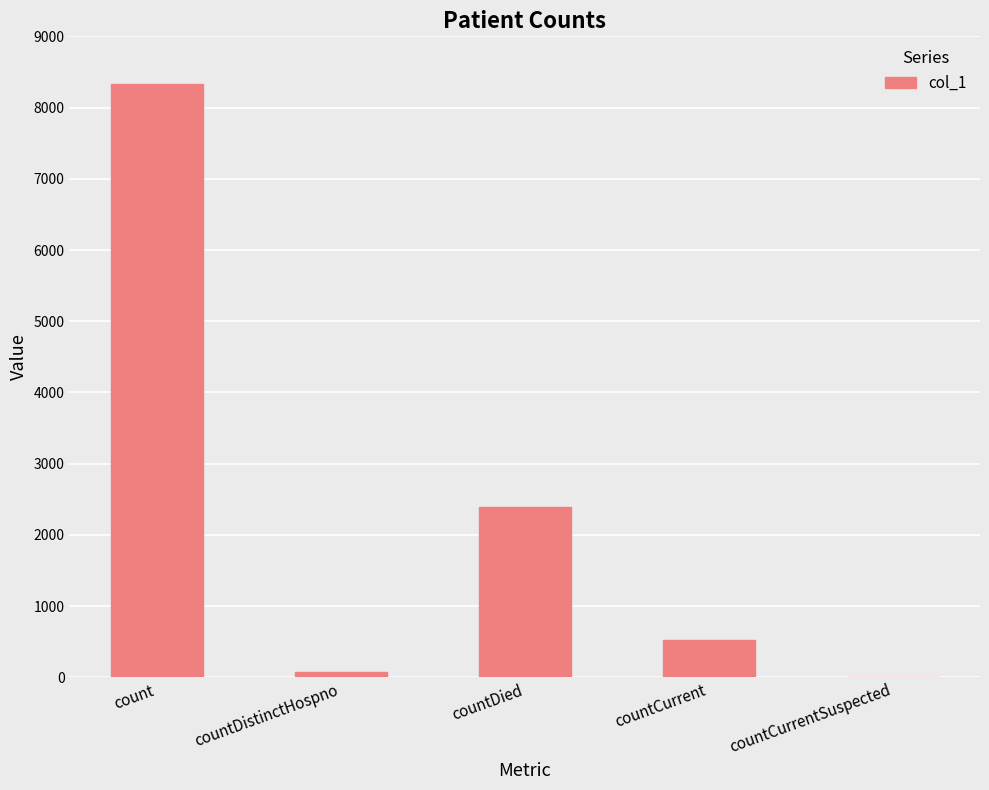

Reading left to right, transcribe all the data shown in this chart.

count=8324	countDistinctHospno=74	countDied=2396	countCurrent=530	countCurrentSuspected=0